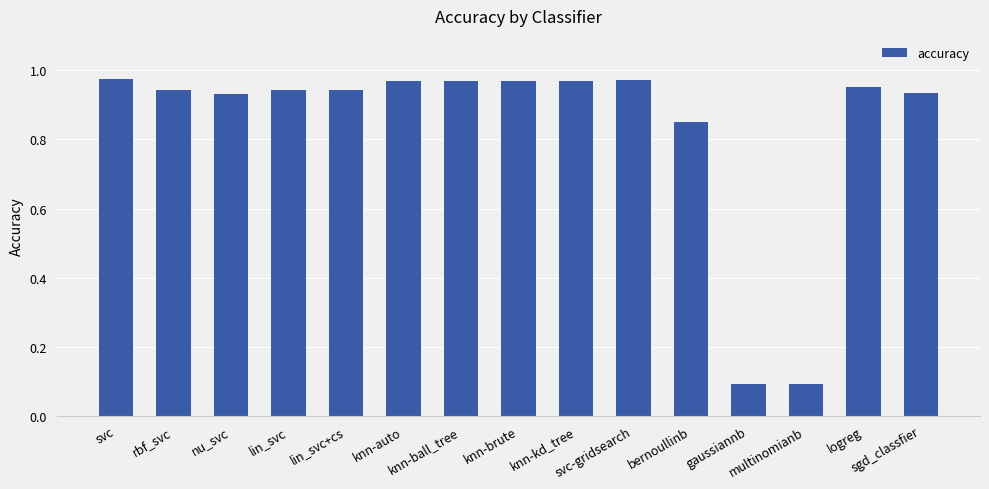

What is the sum of all values?

12.5